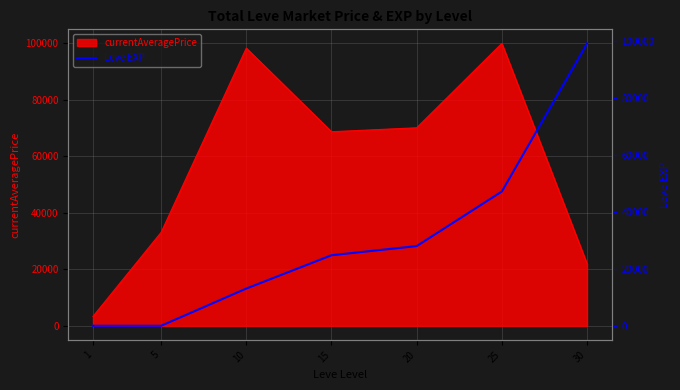

What is the lowest value of the currentAveragePrice series?

3307.0